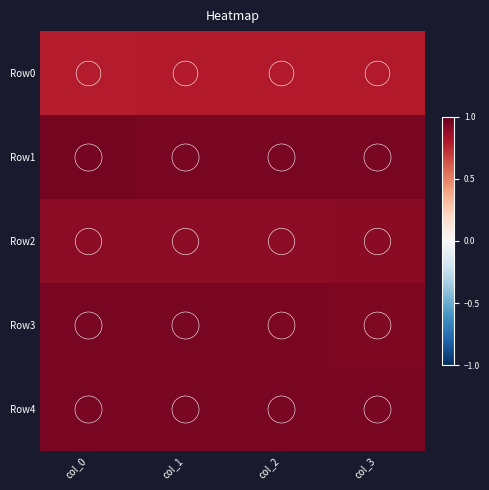

Reading left to right, what are all the values shown in this chart?

Row0: col_0=0.8	col_1=0.8	col_2=0.8	col_3=0.8
Row1: col_0=1.0	col_1=1.0	col_2=1.0	col_3=0.9
Row2: col_0=0.9	col_1=0.9	col_2=0.9	col_3=0.9
Row3: col_0=0.9	col_1=0.9	col_2=0.9	col_3=0.9
Row4: col_0=1.0	col_1=0.9	col_2=0.9	col_3=0.9